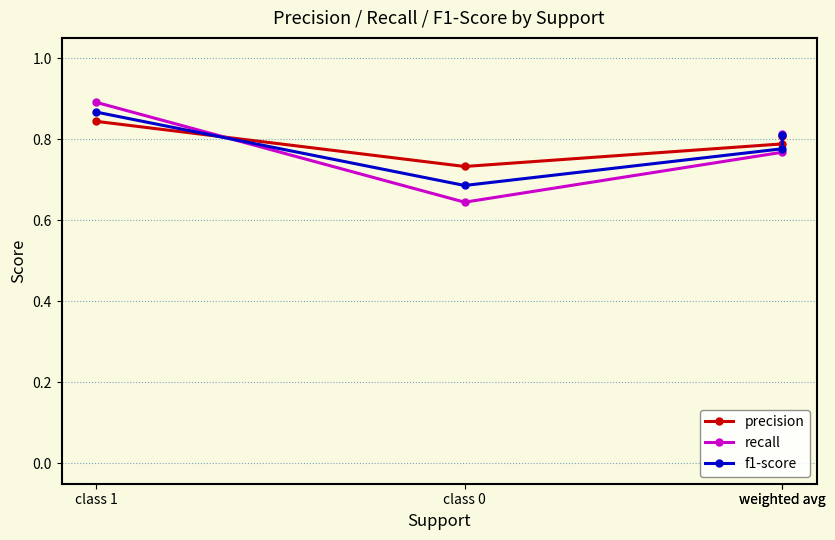

Reading left to right, transcribe all the data shown in this chart.

precision: class 1=0.8	class 0=0.7	weighted avg=0.8	weighted avg=0.8
recall: class 1=0.9	class 0=0.6	weighted avg=0.8	weighted avg=0.8
f1-score: class 1=0.9	class 0=0.7	weighted avg=0.8	weighted avg=0.8